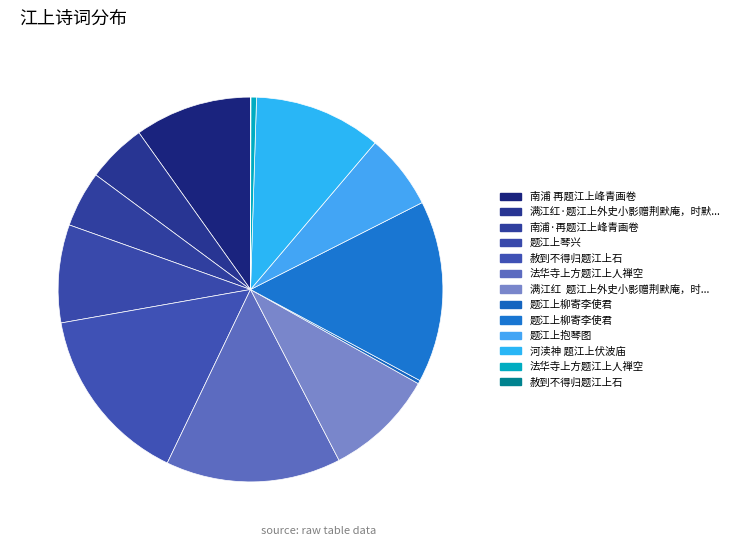

Is there a majority slice in this chart?

No